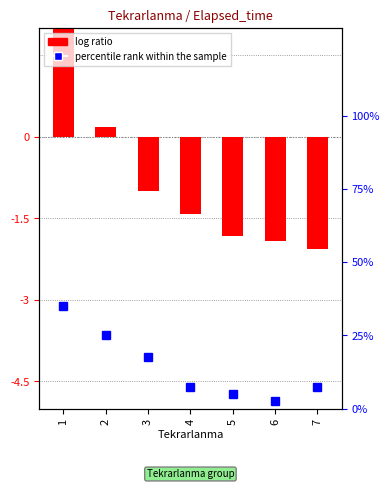

What is the average value?

-0.8